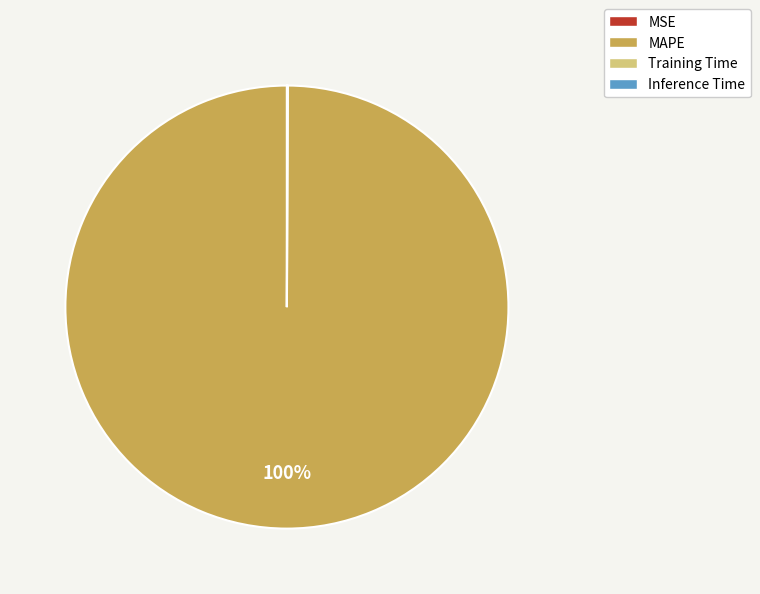

To the nearest percent, what is the difference between the largest and smallest slice percentages?

100%